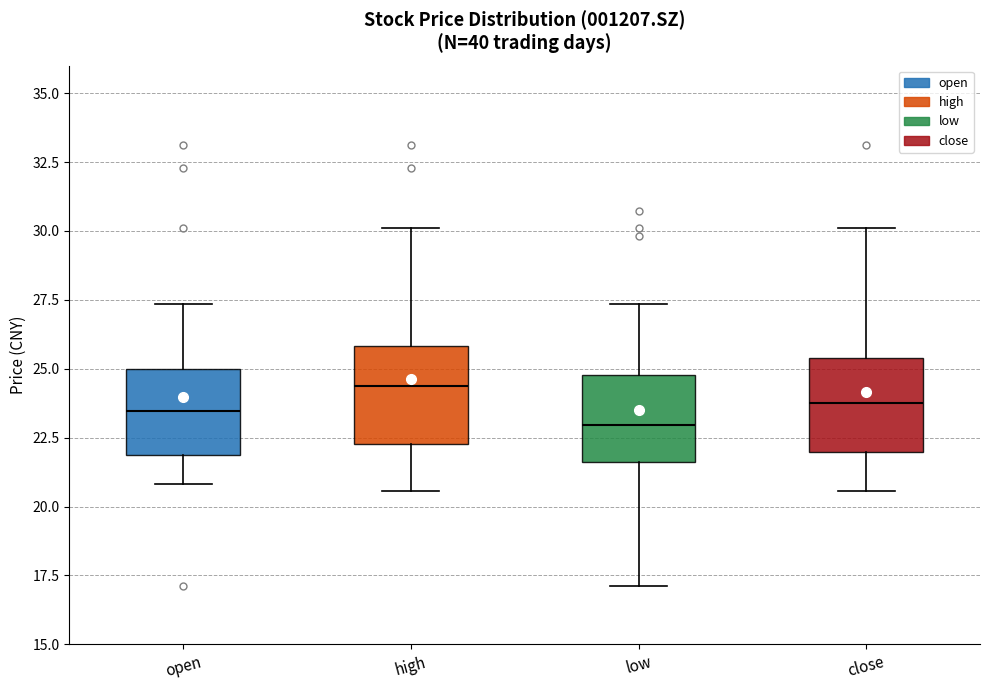

Reading left to right, read every box against the y-axis: the position of its median line, the range the box covers, and the ends of its whiskers. The values are not printed on the chart, so give them approximately, as read against the axis.

open: median 23.5, box 22.0 to 25.0, whiskers 21.0 to 27.5
high: median 24.5, box 22.5 to 26.0, whiskers 20.5 to 30.0
low: median 23.0, box 21.5 to 25.0, whiskers 17.0 to 27.5
close: median 23.5, box 22.0 to 25.5, whiskers 20.5 to 30.0